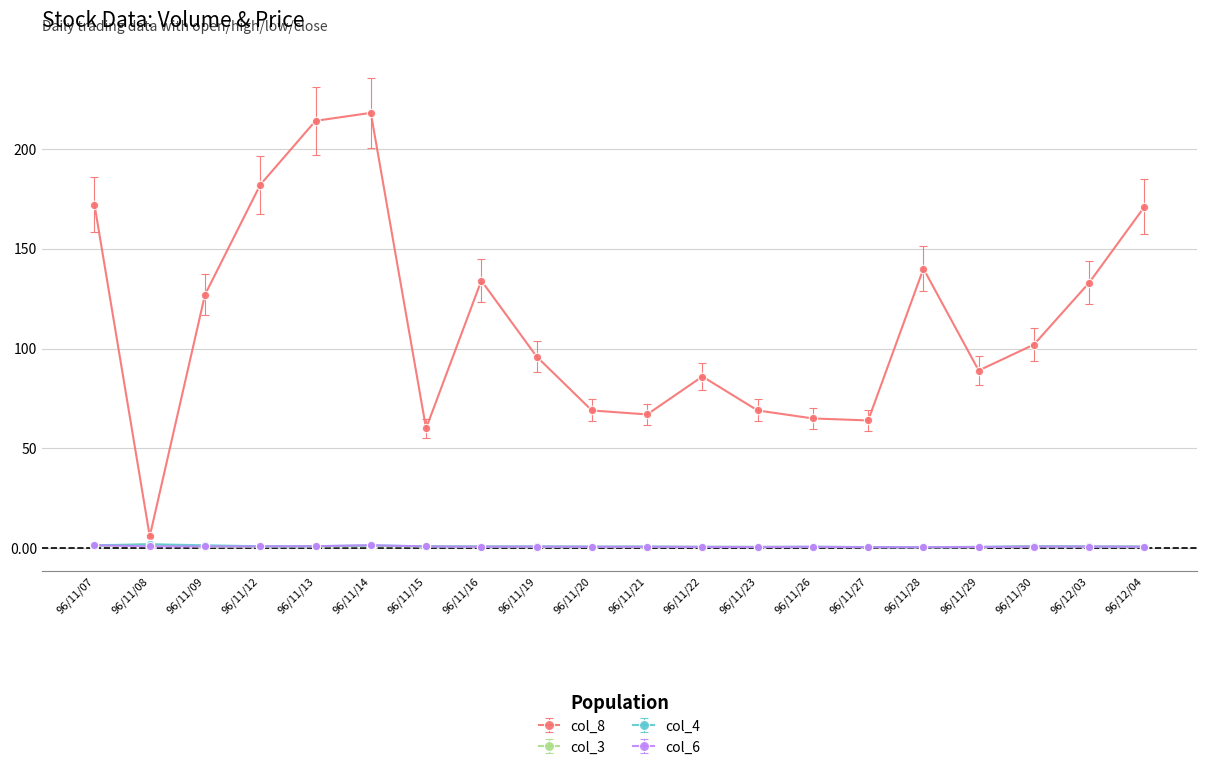

What is the label of the 16th point from the right?

96/11/13